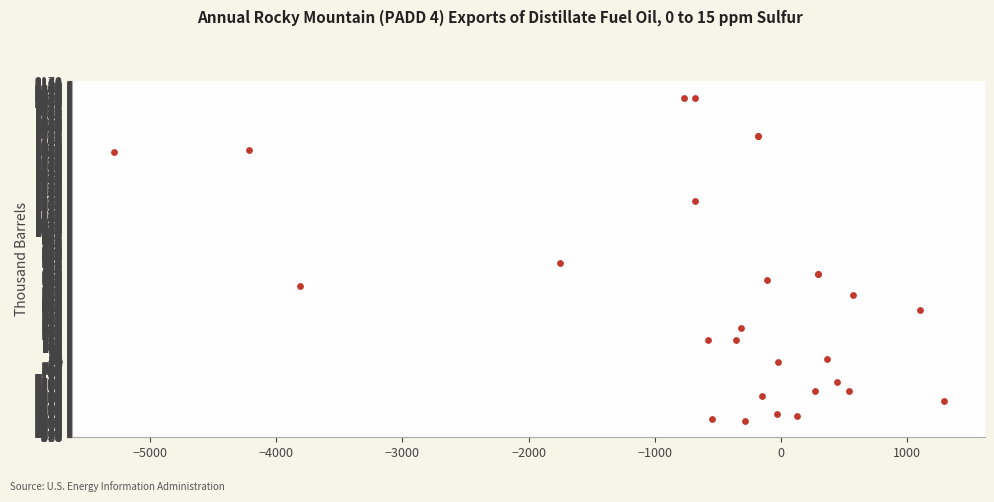

What Y value in the scatter plot is closest to 789?

761